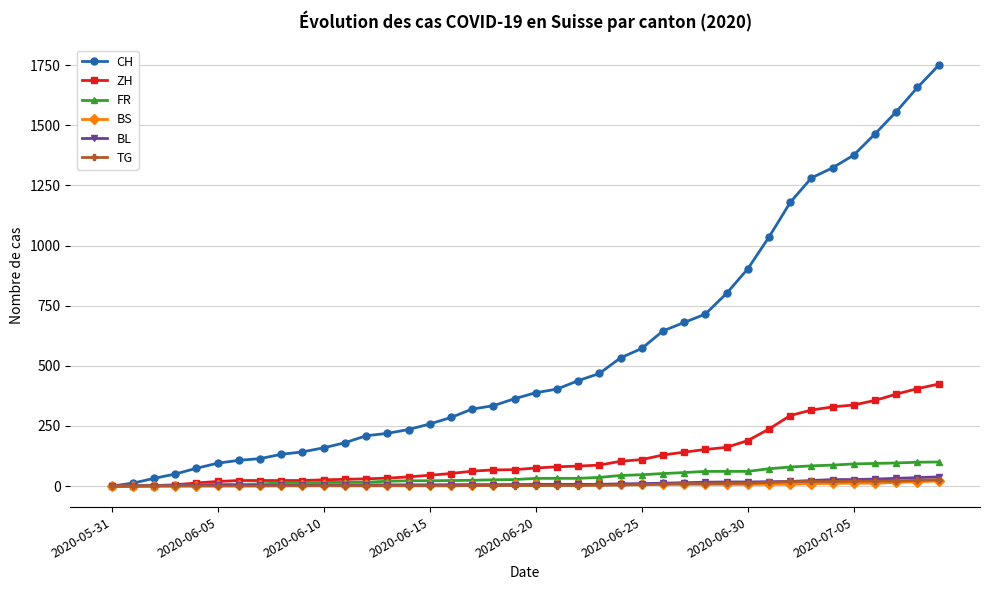

Which series has the largest total across all categories?

CH